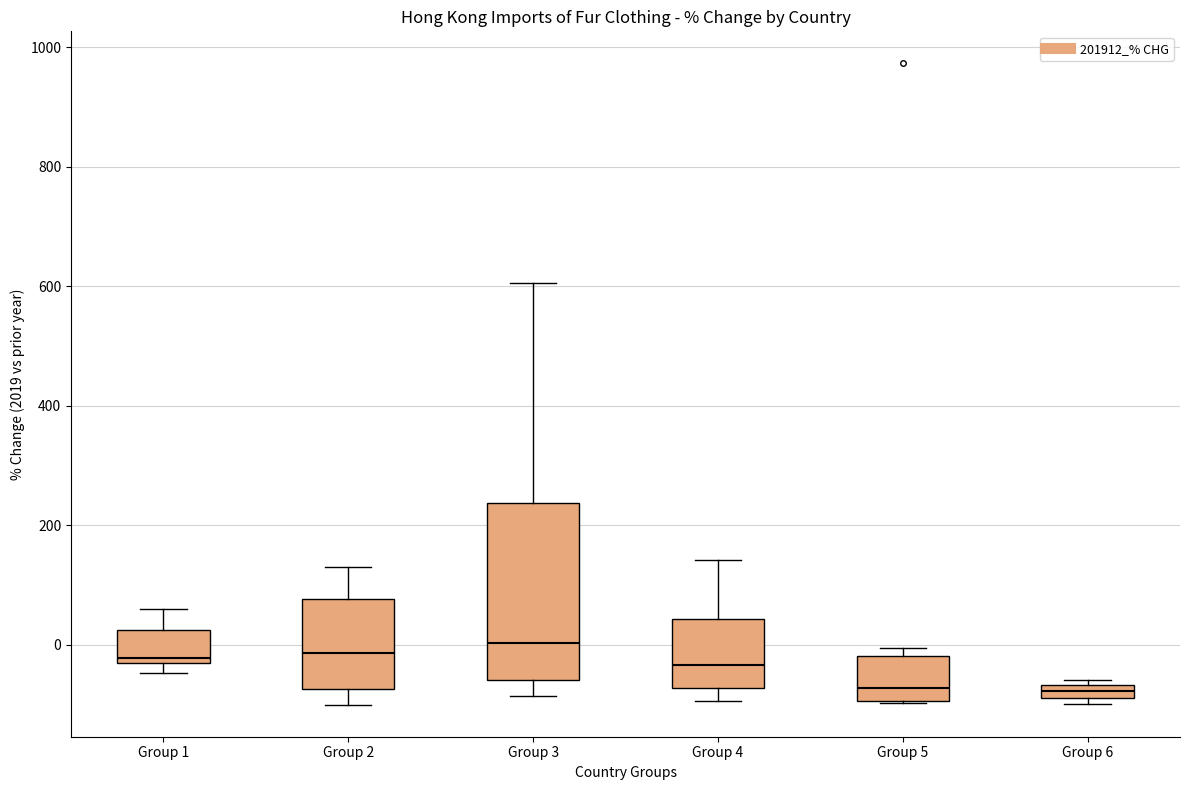

Comparing the boxes themselves (not the whiskers), which one is the tallest?

Group 3